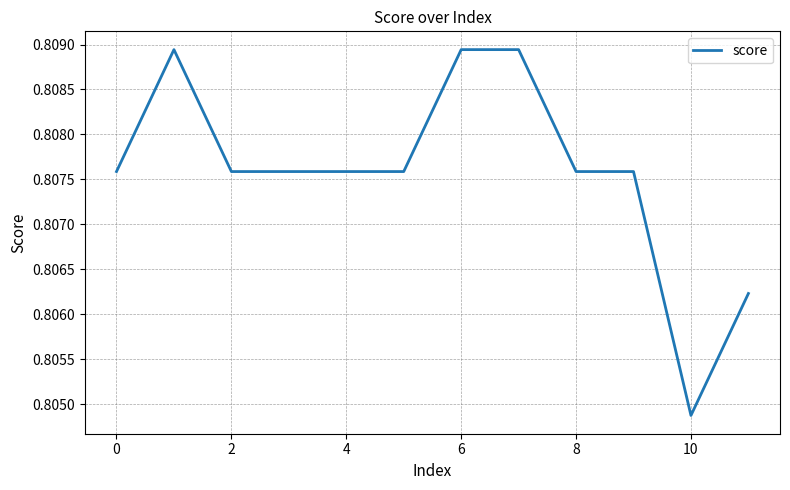

Which category has the lowest value across all series?

10